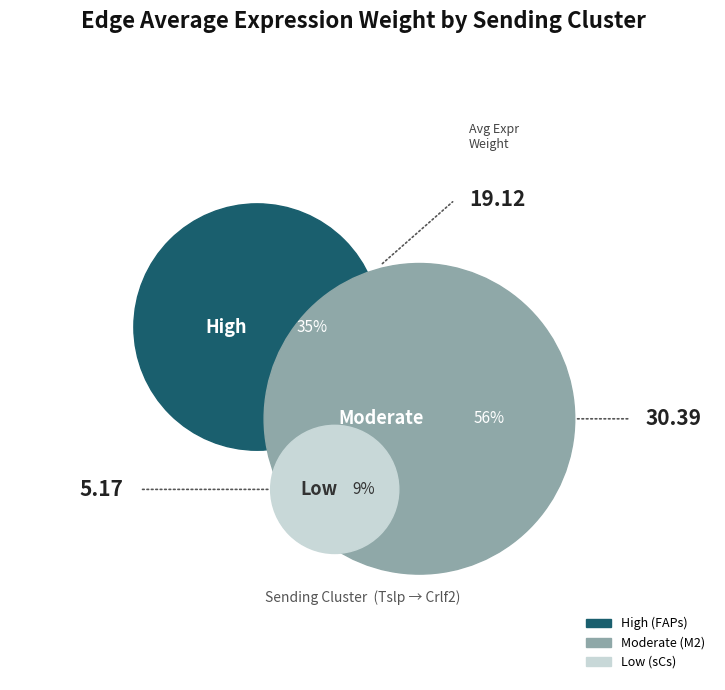

What is the largest slice in the pie chart?

M2